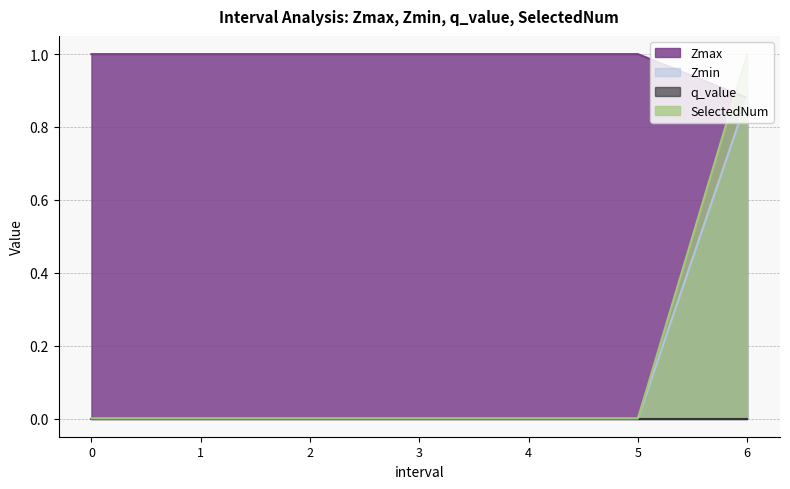

Rank the categories by Zmax value from highest to lowest.

0, 1, 2, 3, 4, 5, 6.0